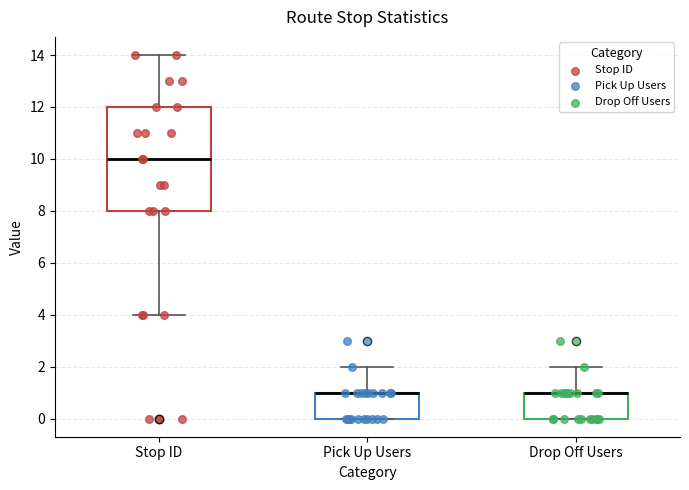

Where does the median line of the box for Stop ID sit on the y-axis? The values are not printed on the chart, so give them approximately, as read against the axis.

10